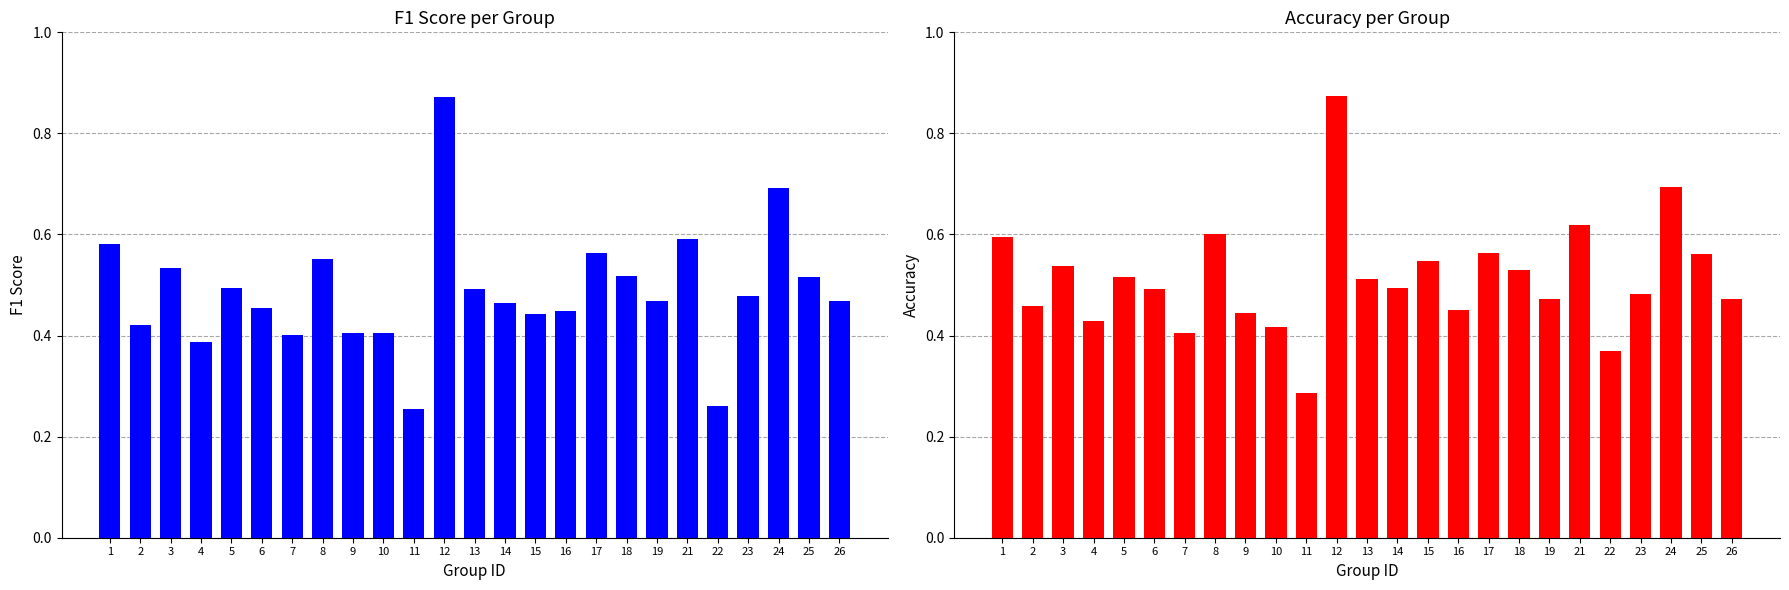

What is the maximum value for accuracy?

0.9